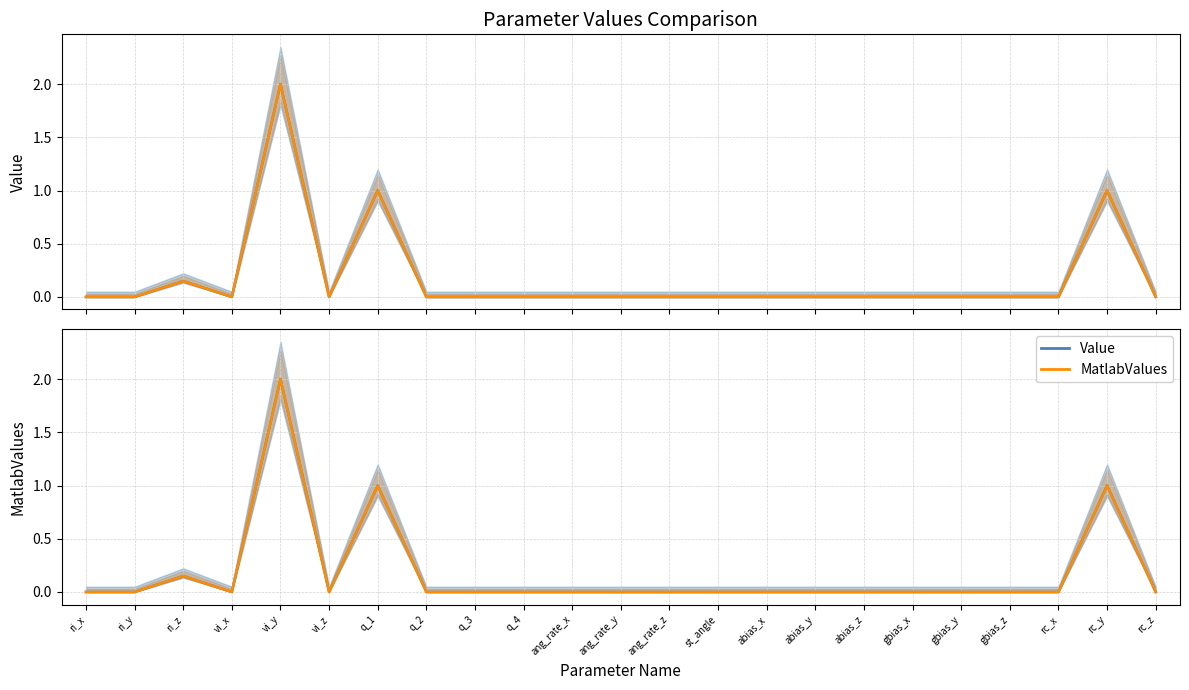

In MatlabValues, how many points are higher than both neighbors (excluding endpoints)?

4